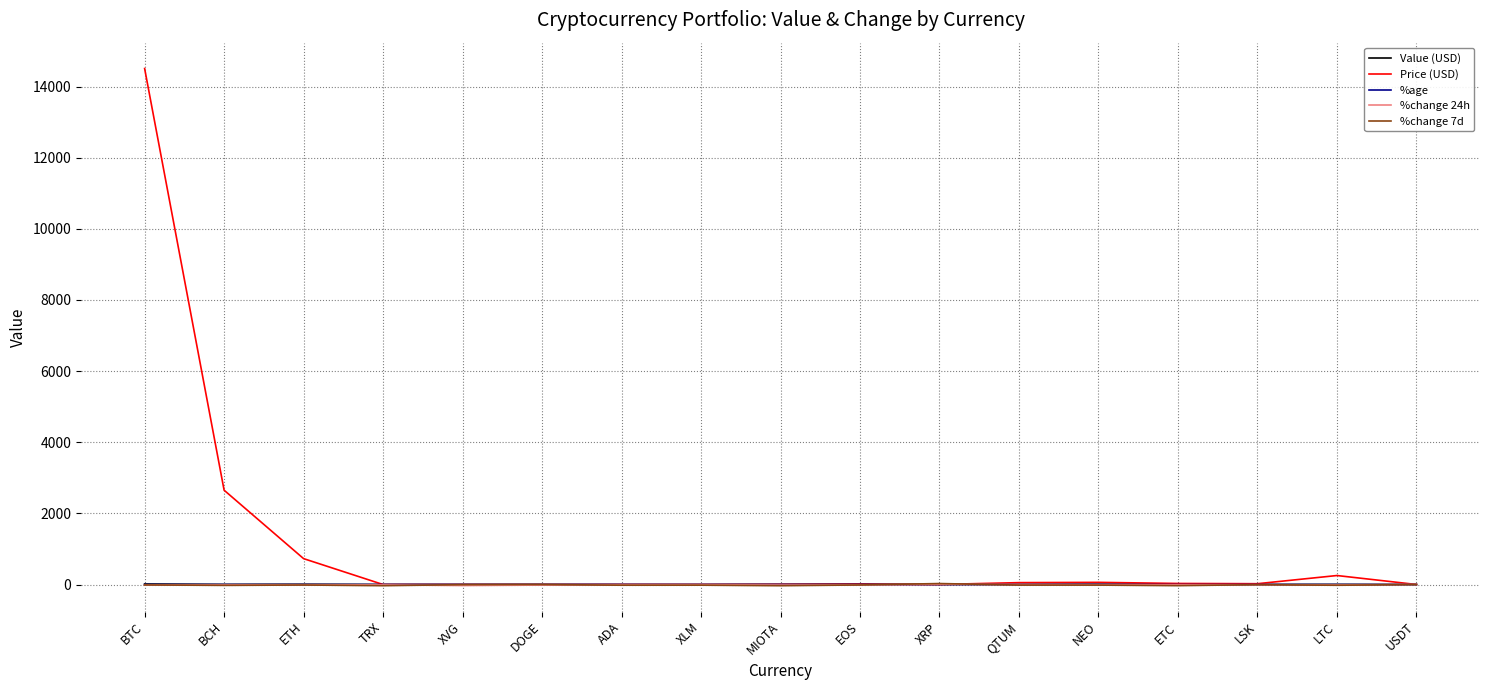

What value does the Value (USD) series have at XLM?

0.2